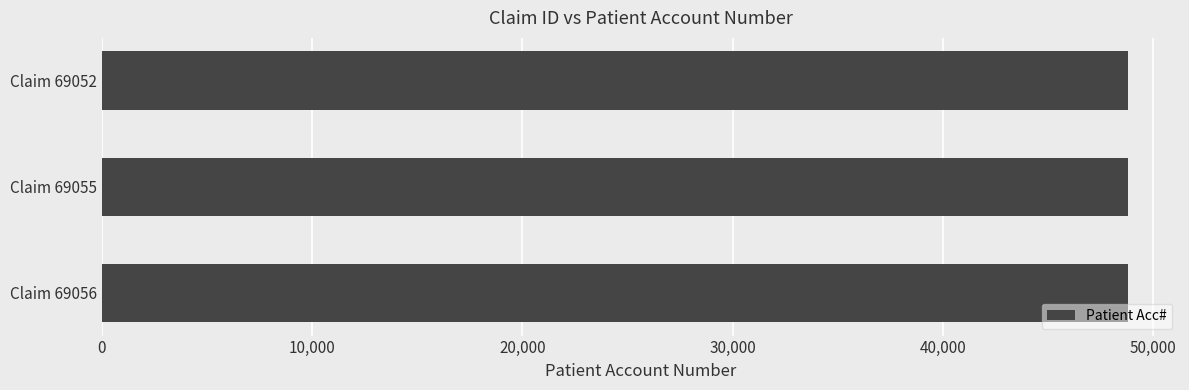

What is the minimum value shown in the chart?

48802